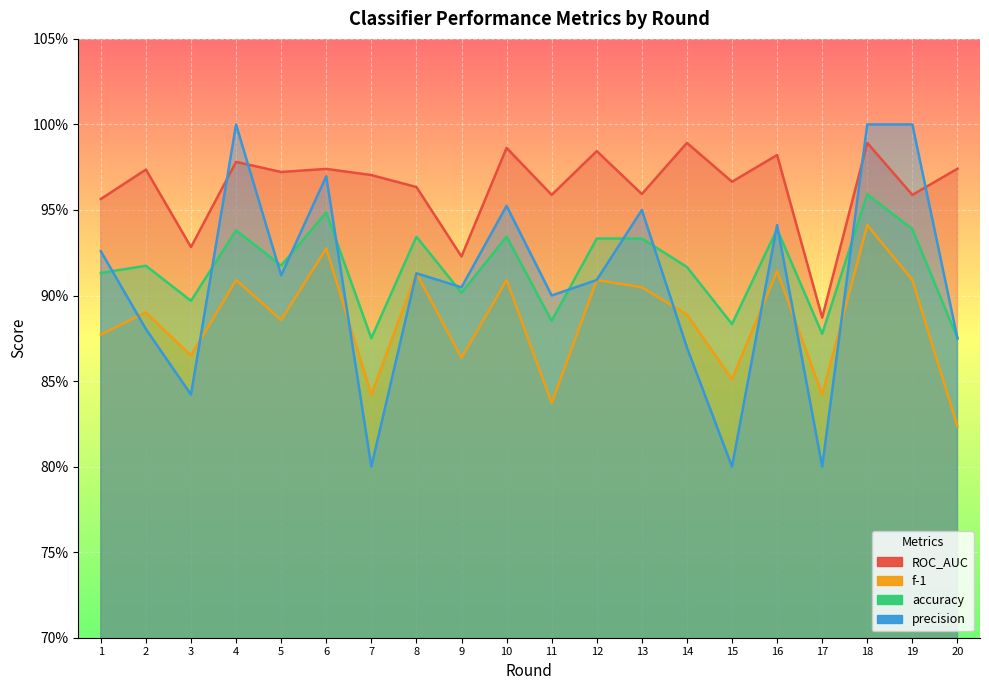

At 13, list the series in order from smallest to largest.

f-1, accuracy, precision, ROC_AUC